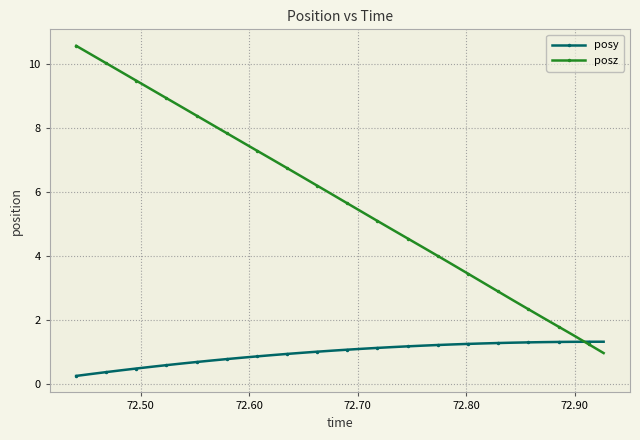

What is the difference between the maximum and minimum values in the posz series?

9.6